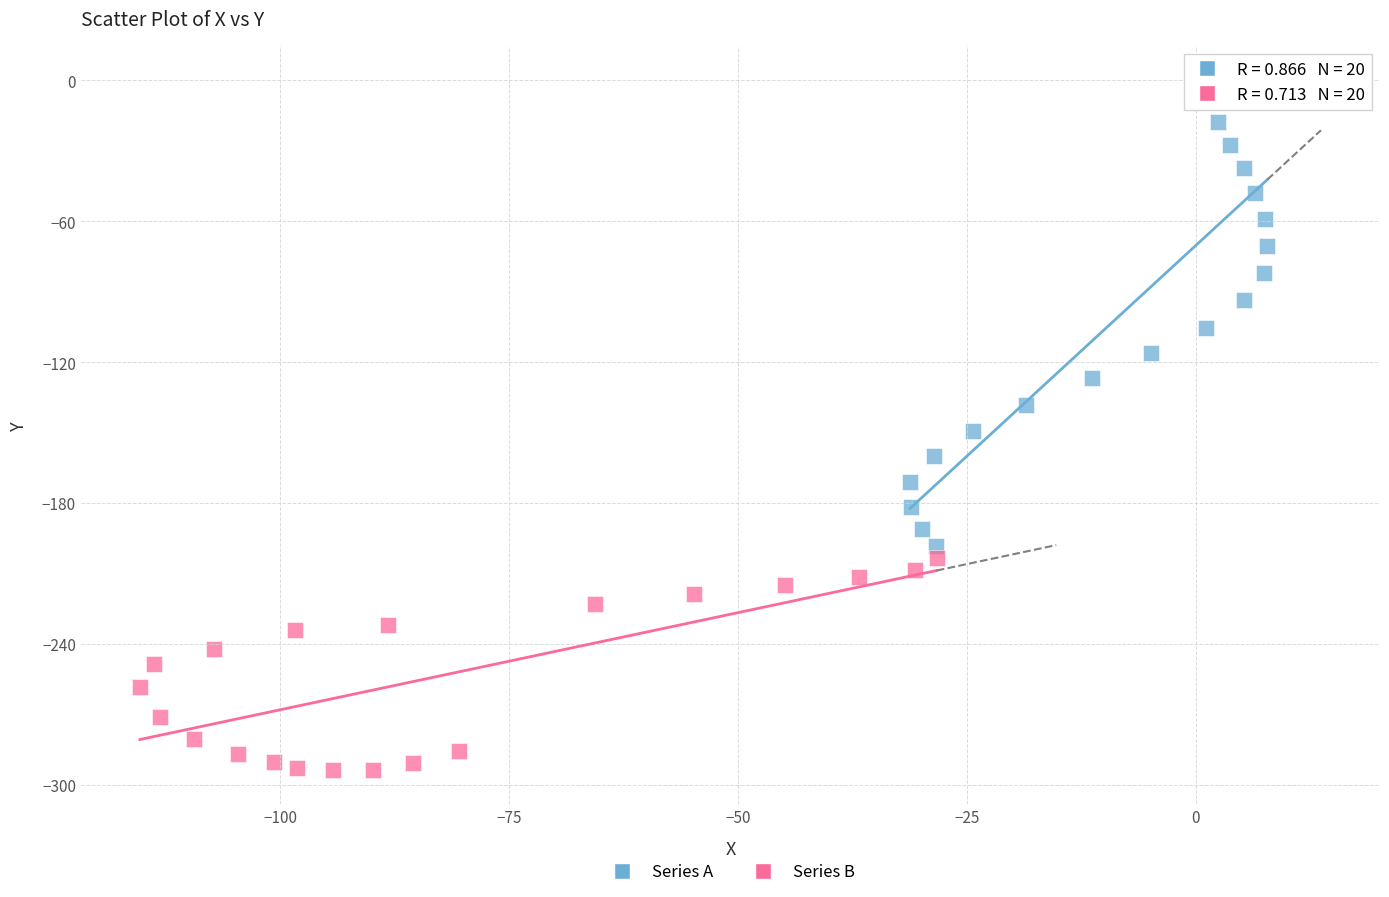

Which series contains the highest Y value?

Series A